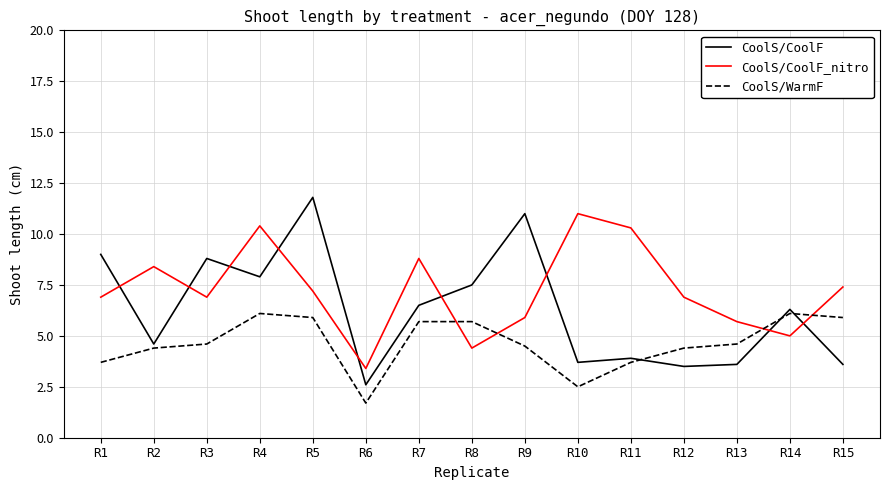

The value of CoolS/WarmF at R12 is 4.4. True or false?

True